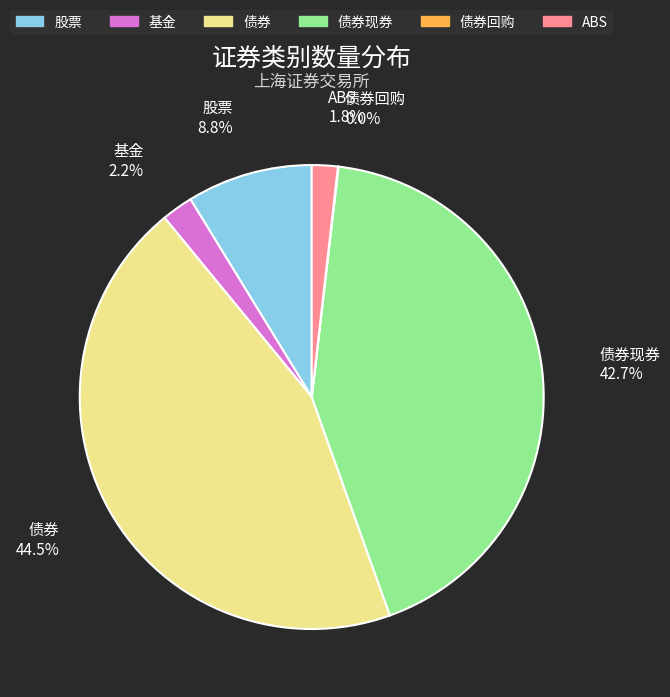

Do 基金 and 债券现券 together represent more than half of the pie?

No